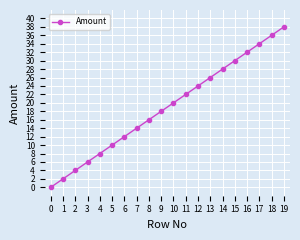

How many series are shown in this chart?

1